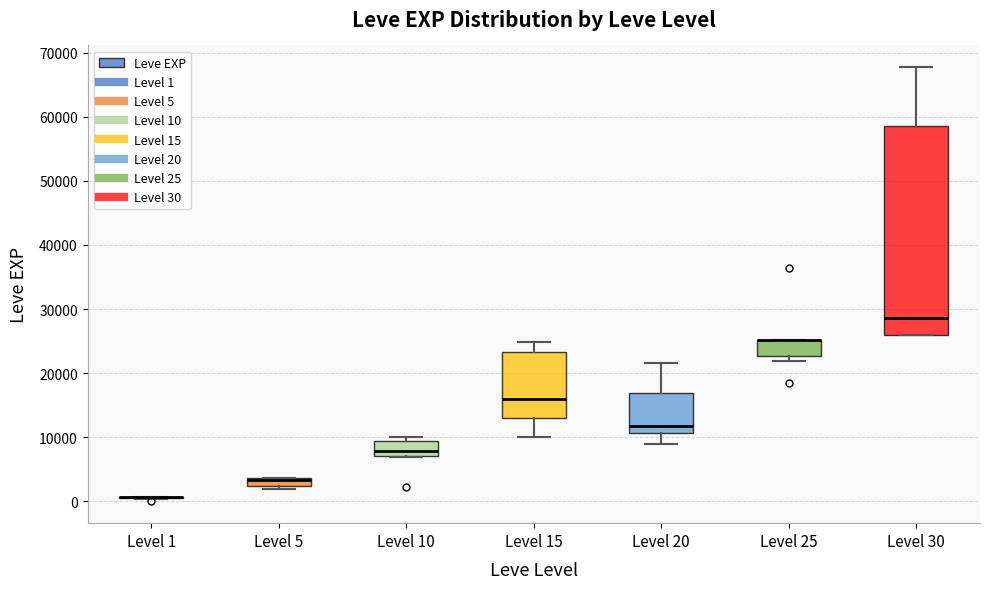

Which box is the tallest, from its lower edge to its upper edge?

Level 30